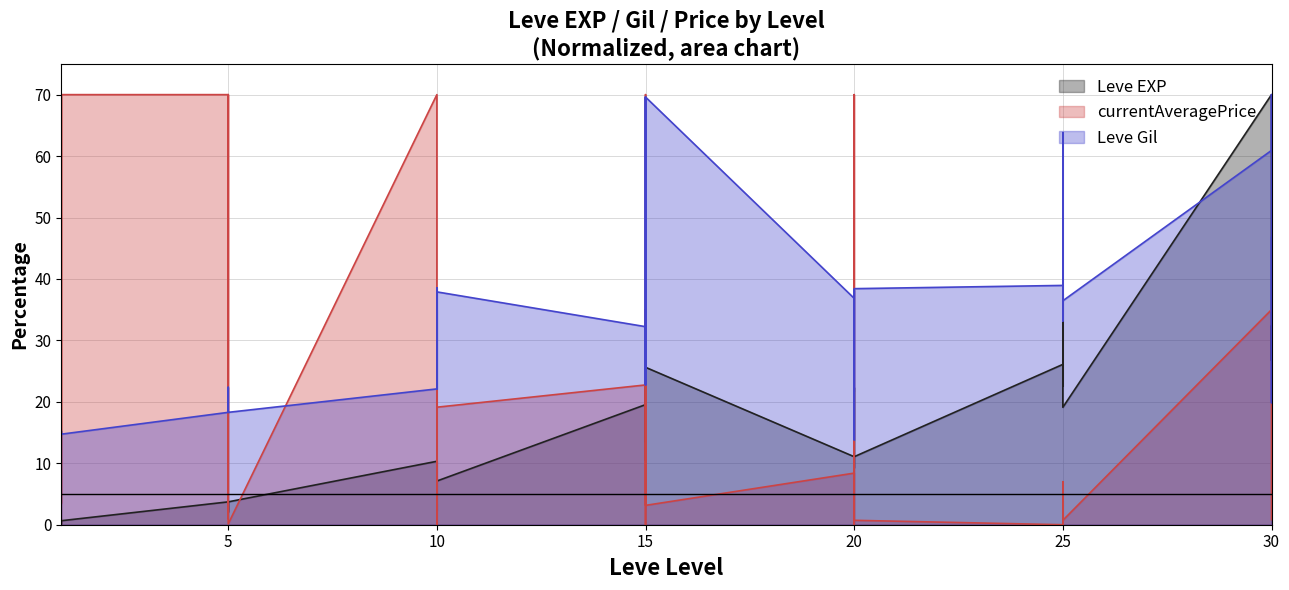

Read the Leve Gil value at 25.

38.9